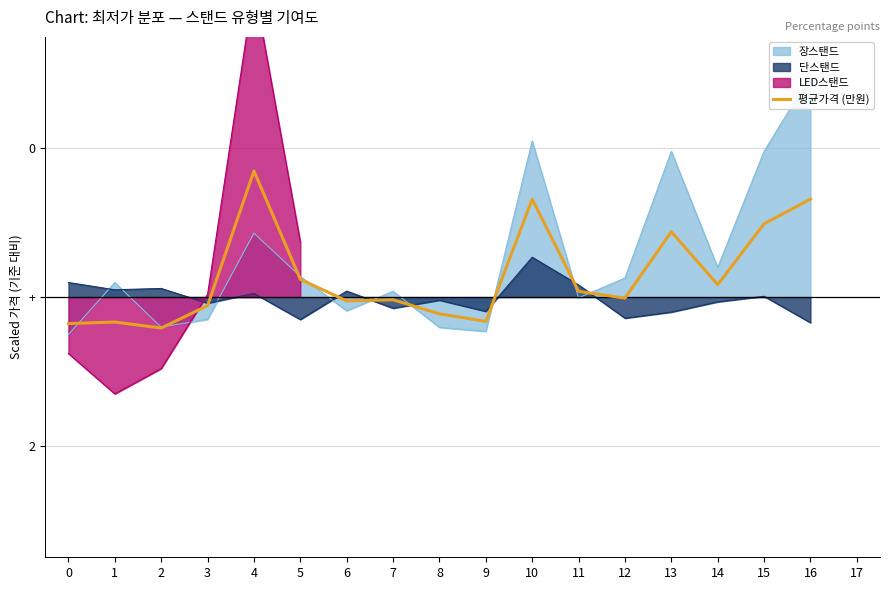

Between 5 and 15, which is larger?

15